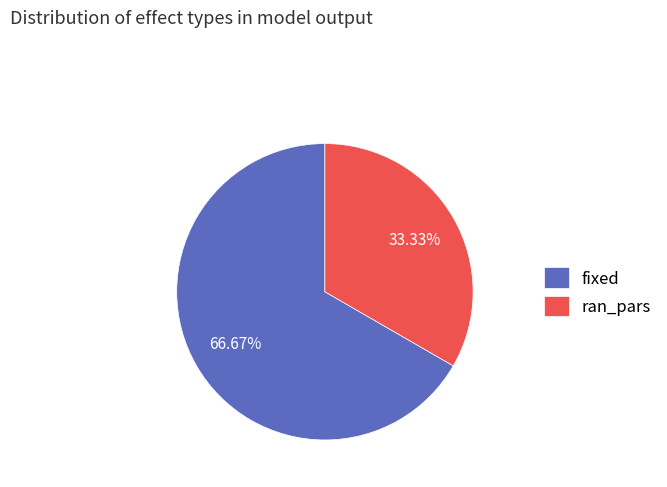

To the nearest percent, what is the average slice percentage?

50%